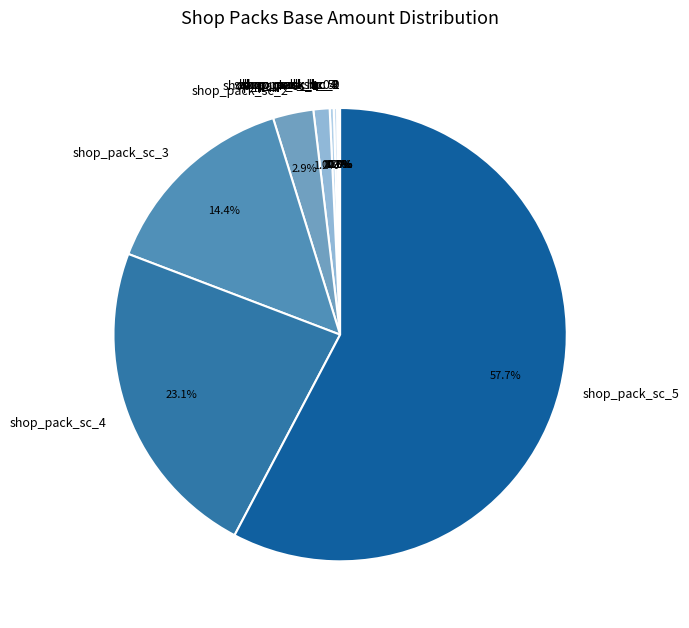

To the nearest percent, what is the average slice percentage?

8%